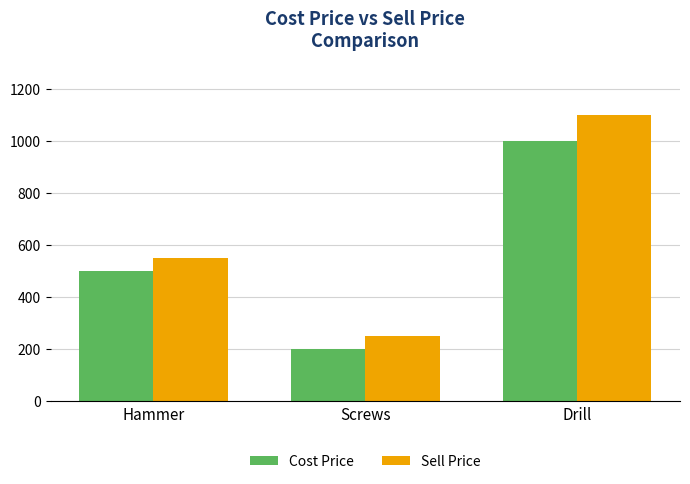

How many bars are there in total?

6